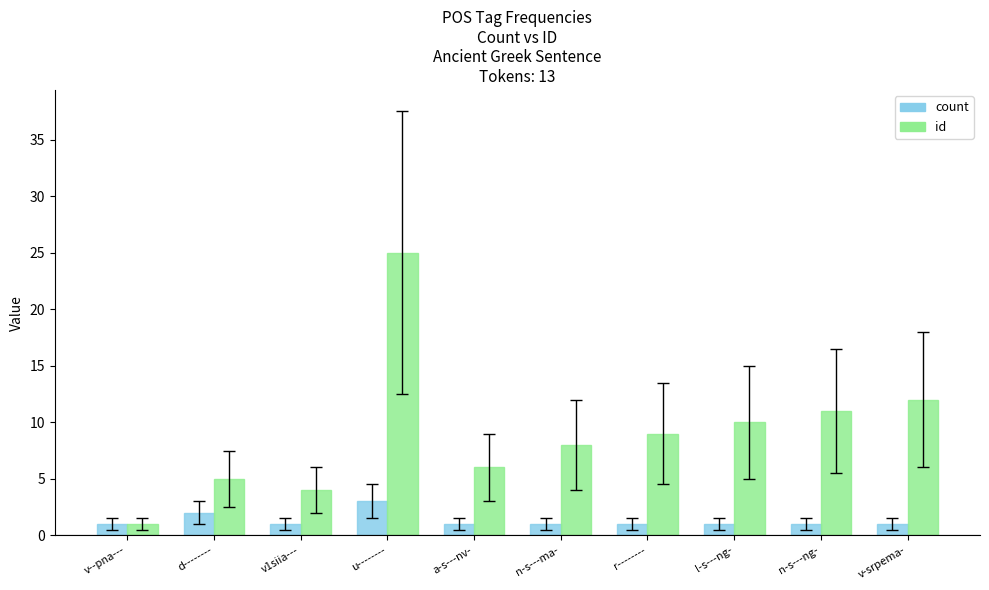

Reading left to right, extract all data points from this chart.

count: v--pna---=1	d--------=2	v1siia---=1	u--------=3	a-s---nv-=1	n-s---ma-=1	r--------=1	l-s---ng-=1	n-s---ng-=1	v-srpema-=1
id: v--pna---=1	d--------=5	v1siia---=4	u--------=25	a-s---nv-=6	n-s---ma-=8	r--------=9	l-s---ng-=10	n-s---ng-=11	v-srpema-=12